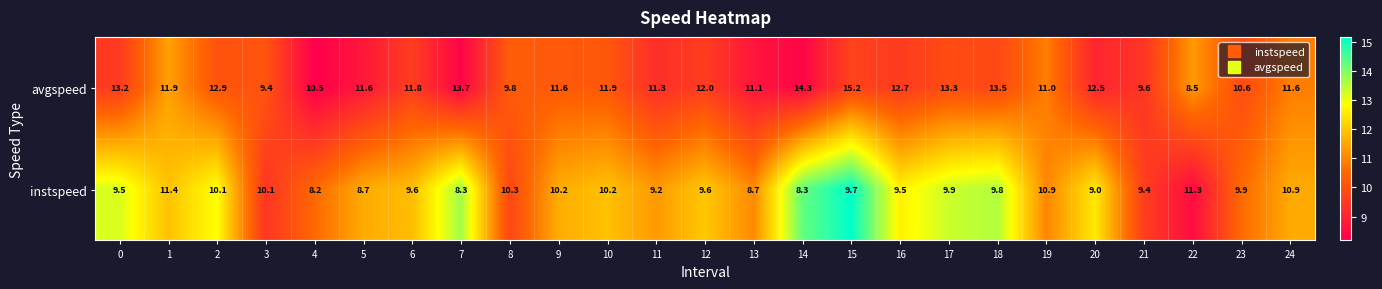

List the series in order of their overall mean, lowest first.

instspeed, avgspeed